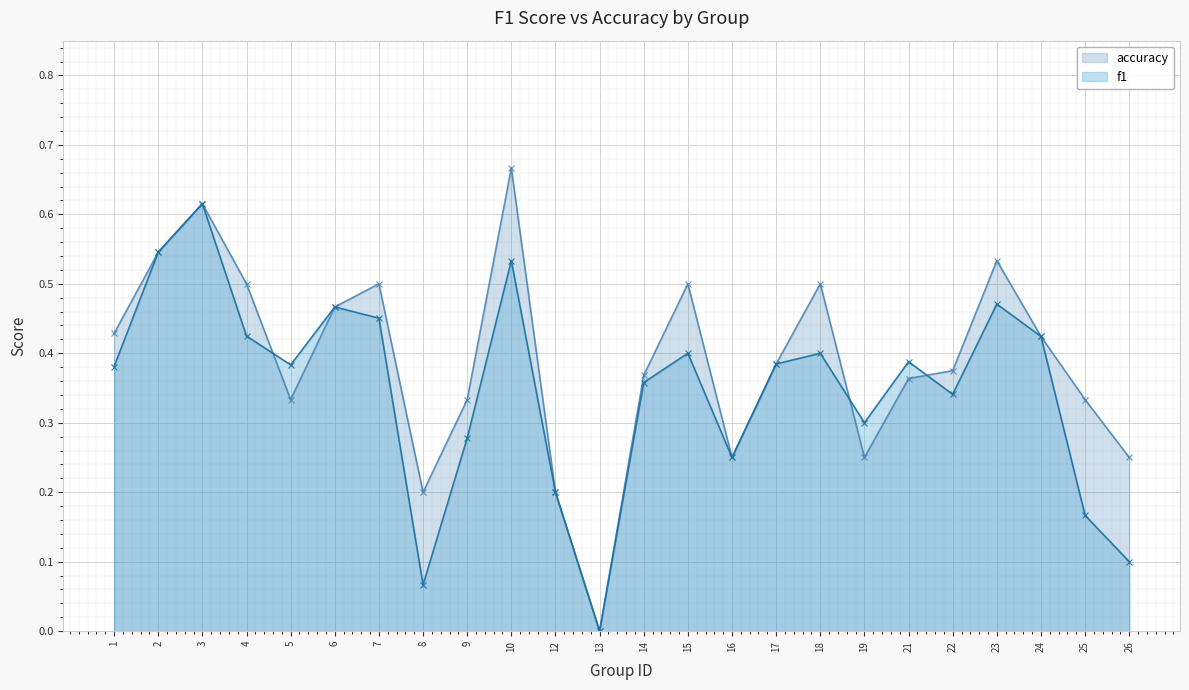

Rank the series at 23 from lowest to highest value.

f1, accuracy